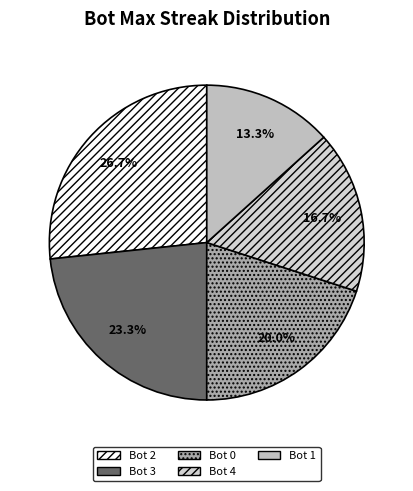

How many segments does this pie chart have?

5